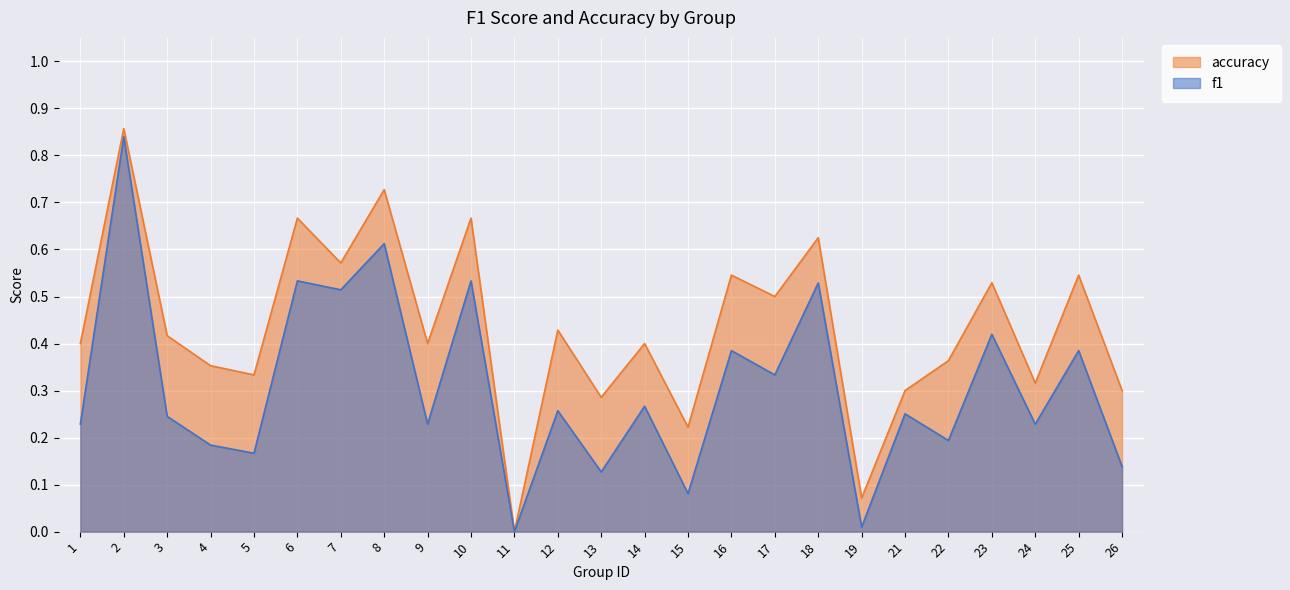

True or false: accuracy and f1 cross at least once.

False